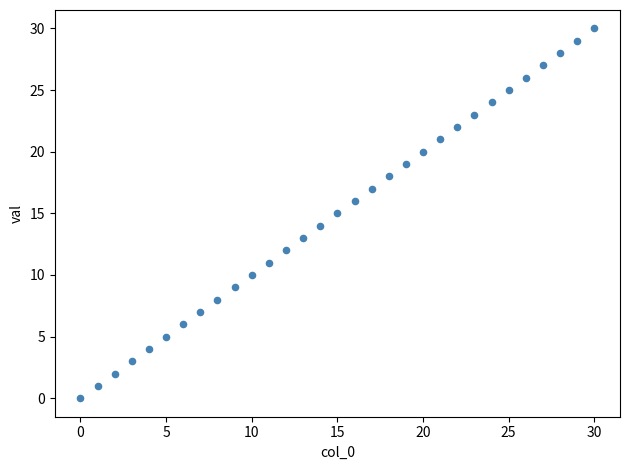

What is the range of Y values (max minus min)?

30